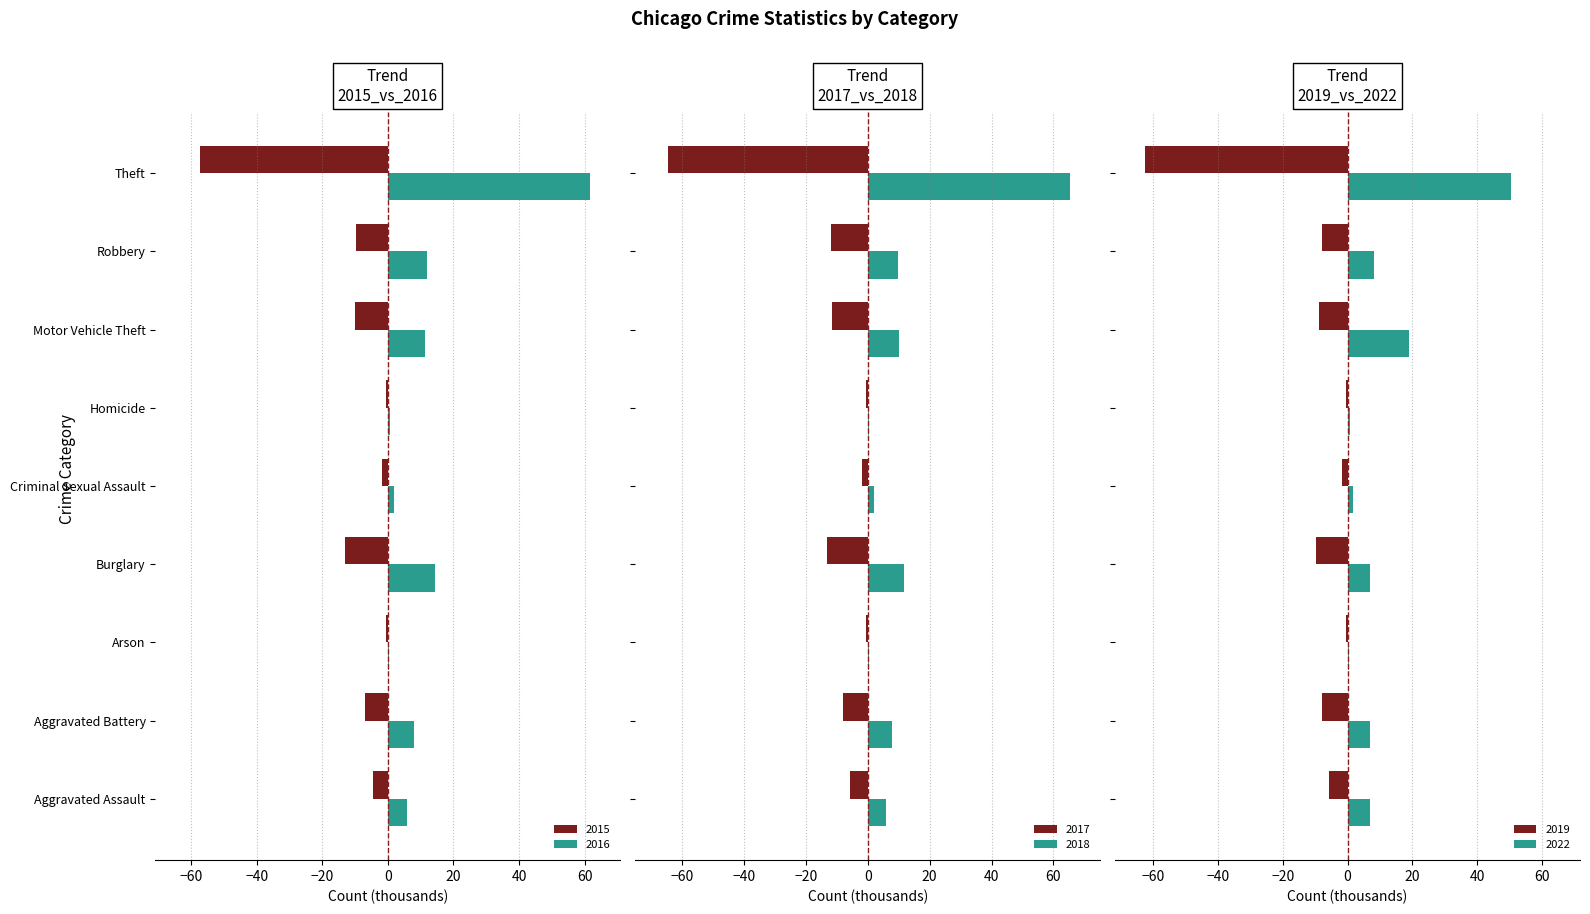

What is the value of the 2016 bar at the 5th from the left?

1.8